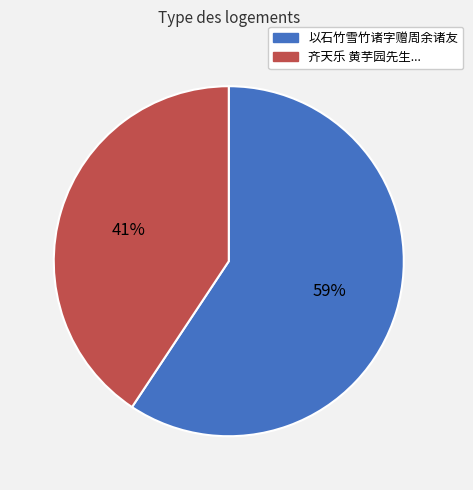

Is there a majority slice in this chart?

Yes